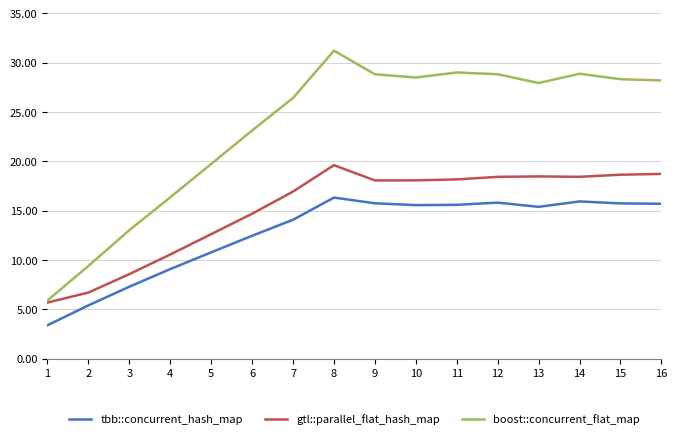

The value of boost::concurrent_flat_map at 4 is 16.3. True or false?

True